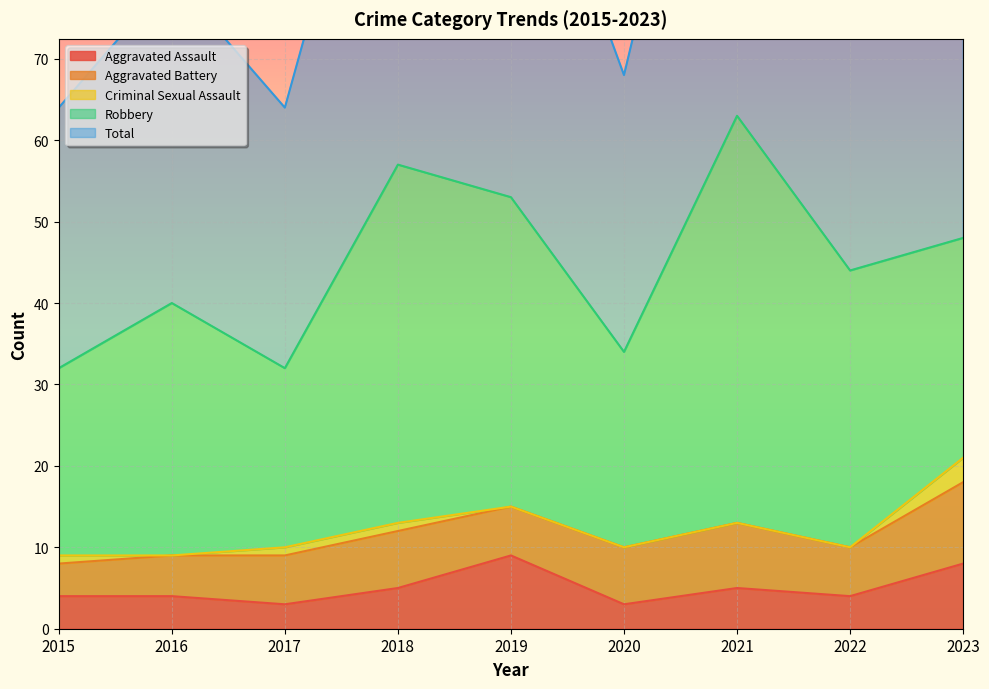

What is the difference between the second highest and second lowest values in the Aggravated Assault series?

5